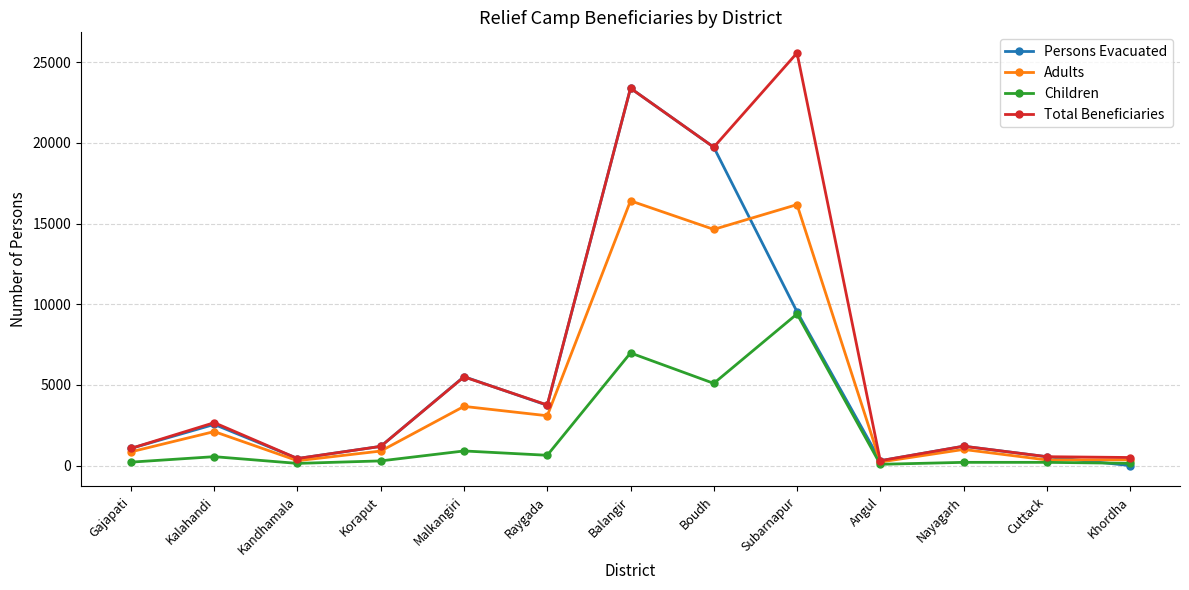

How many values in the Total Beneficiaries series are below 1200?

6